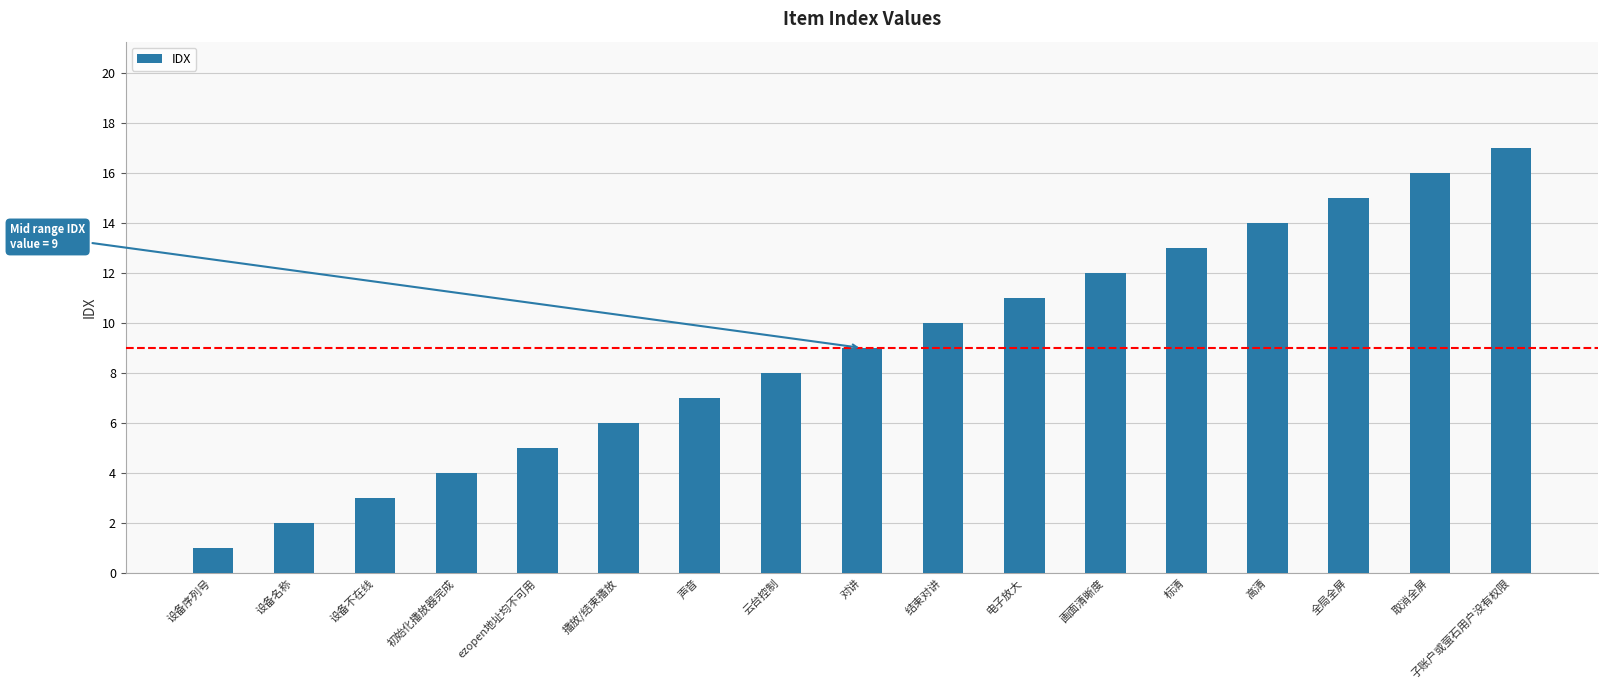

Reading left to right, transcribe all the data shown in this chart.

设备序列号=1	设备名称=2	设备不在线=3	初始化播放器完成=4	ezopen地址均不可用=5	播放/结束播放=6	声音=7	云台控制=8	对讲=9	结束对讲=10	电子放大=11	画面清晰度=12	标清=13	高清=14	全局全屏=15	取消全屏=16	子账户或萤石用户没有权限=17